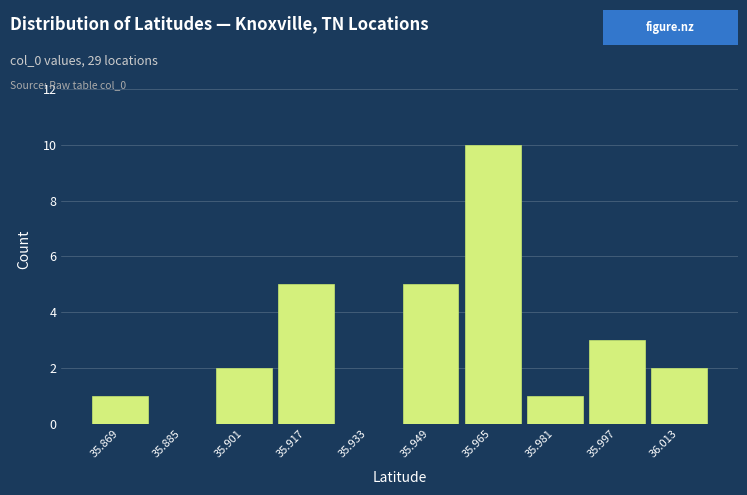

Reading left to right, list all the values displayed in this chart.

35.869=1	35.885=0	35.901=2	35.917=5	35.933=0	35.949=5	35.965=10	35.981=1	35.997=3	36.013=2